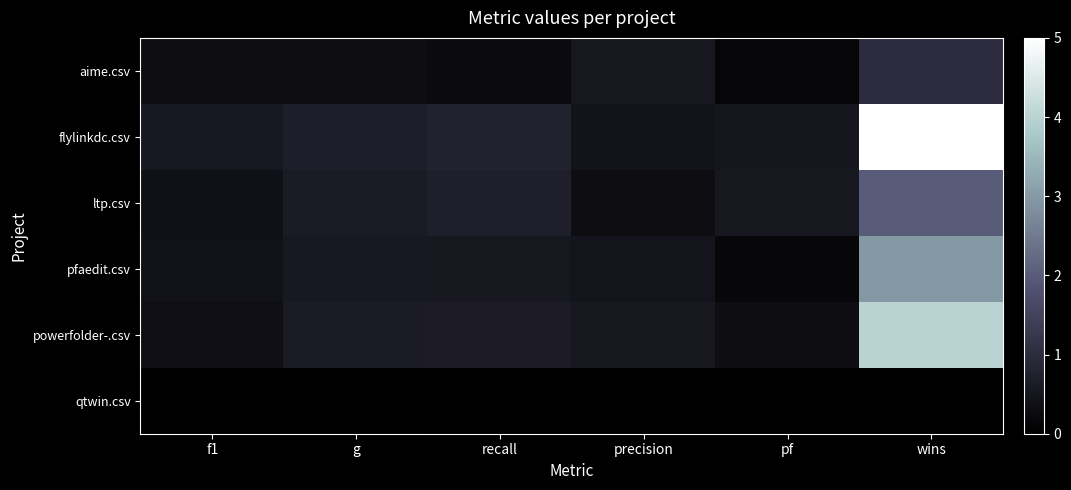

What is the spread (max minus min) of values at pf?

0.5